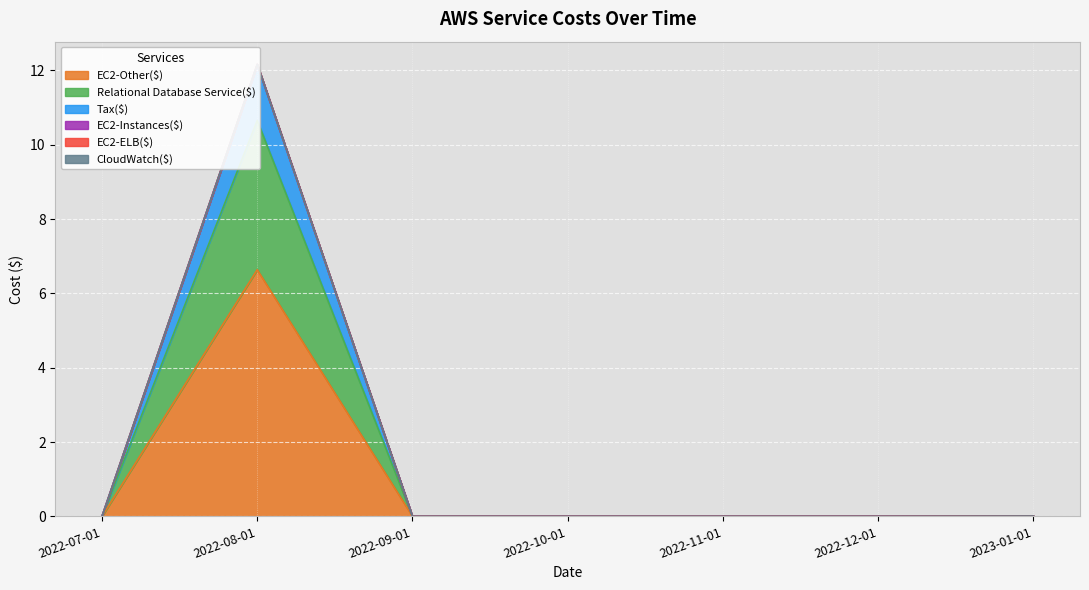

Which series has the widest spread of values?

Relational Database Service($)